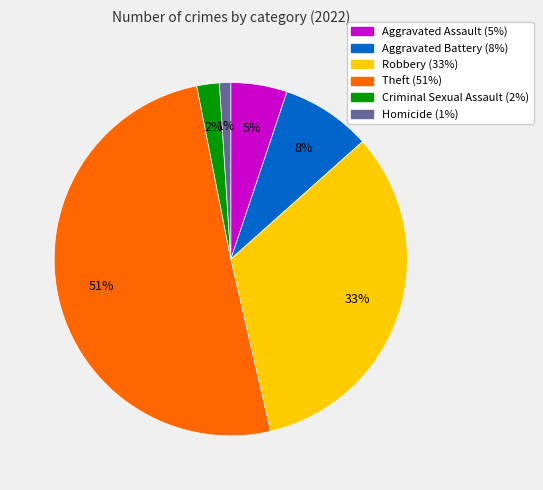

Is the sum of Aggravated Assault and Theft greater than half?

Yes